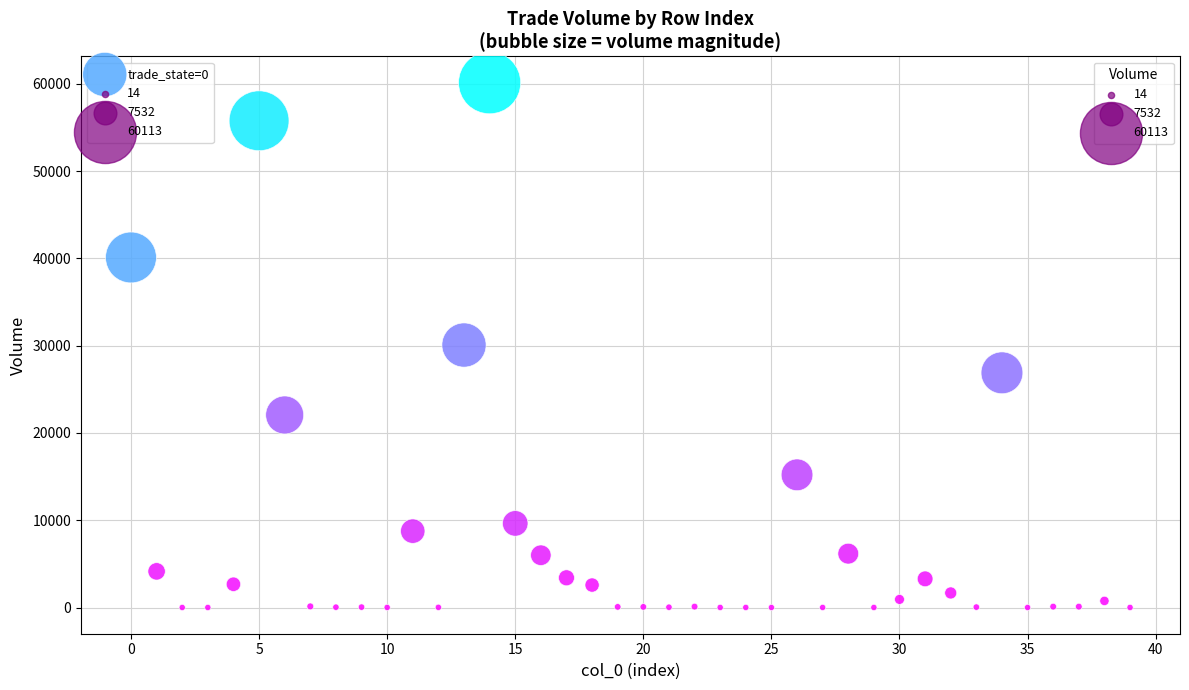

What is the range of Y values (max minus min)?

60099.7